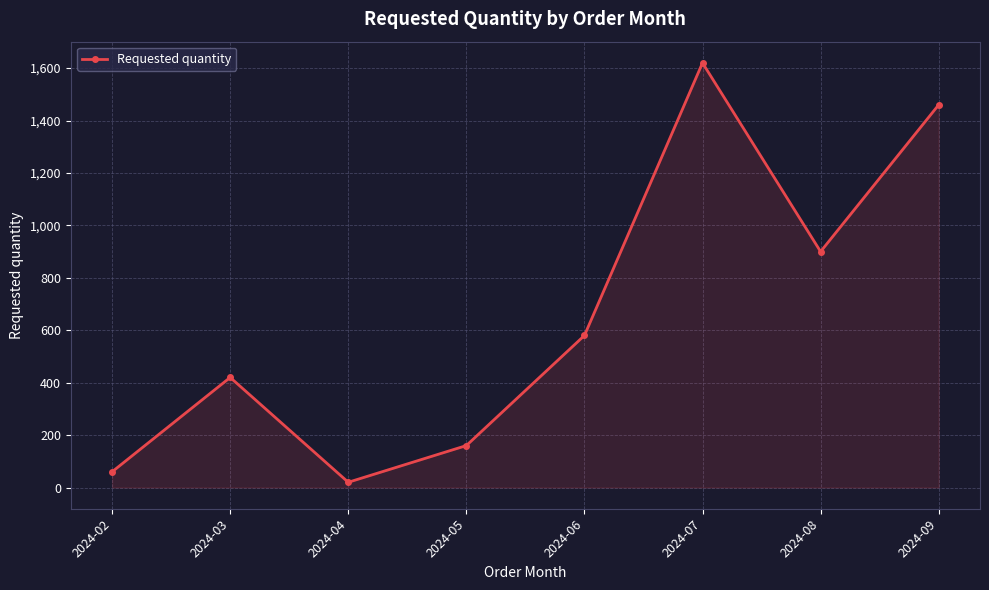

How many lines are shown in the chart?

1